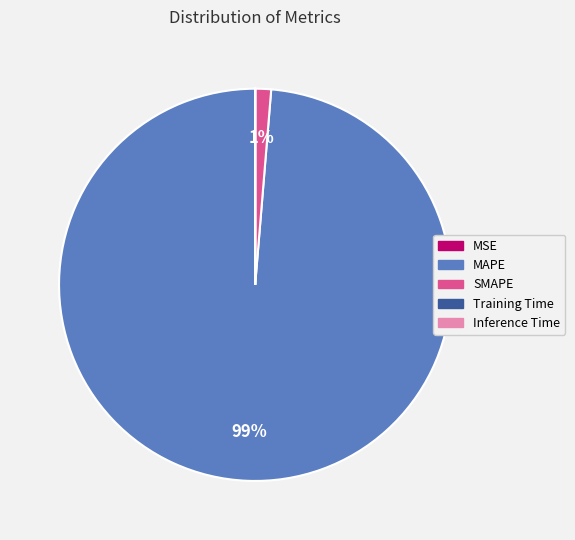

What is the majority slice?

MAPE